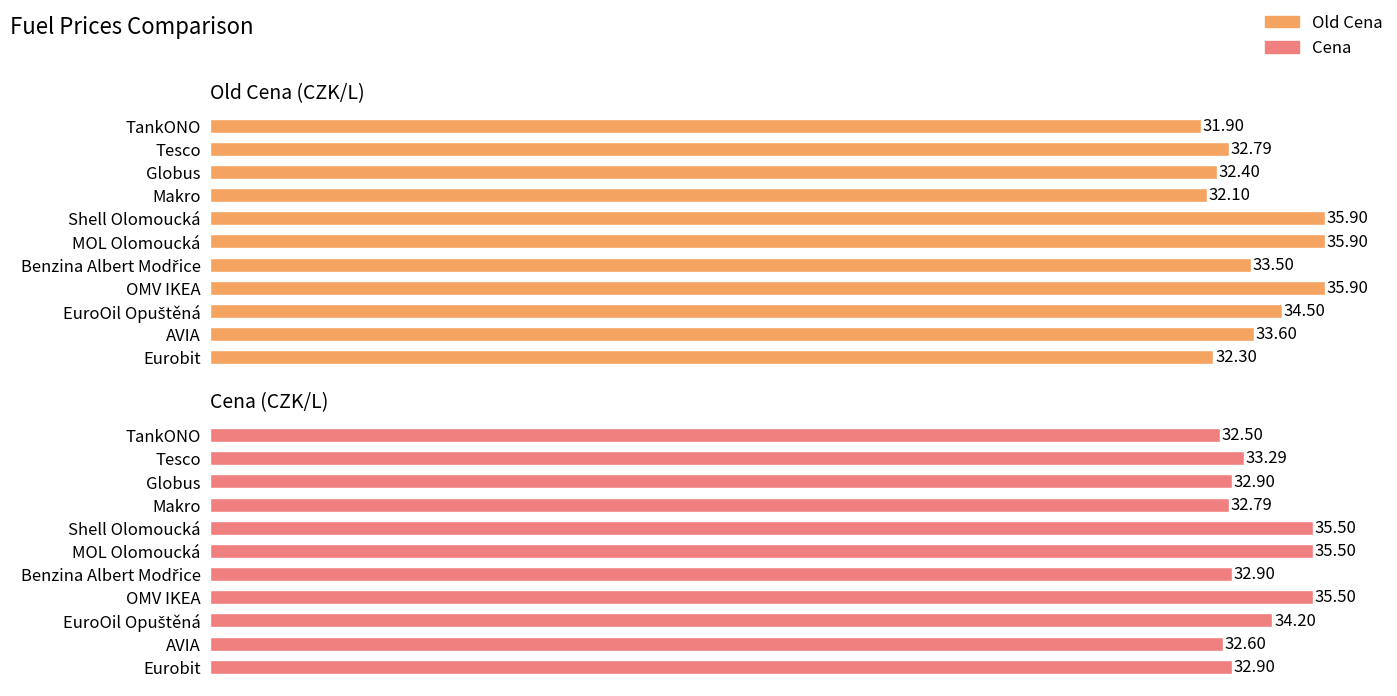

True or false: Old Cena has a value of 32.8 at Tesco.

True